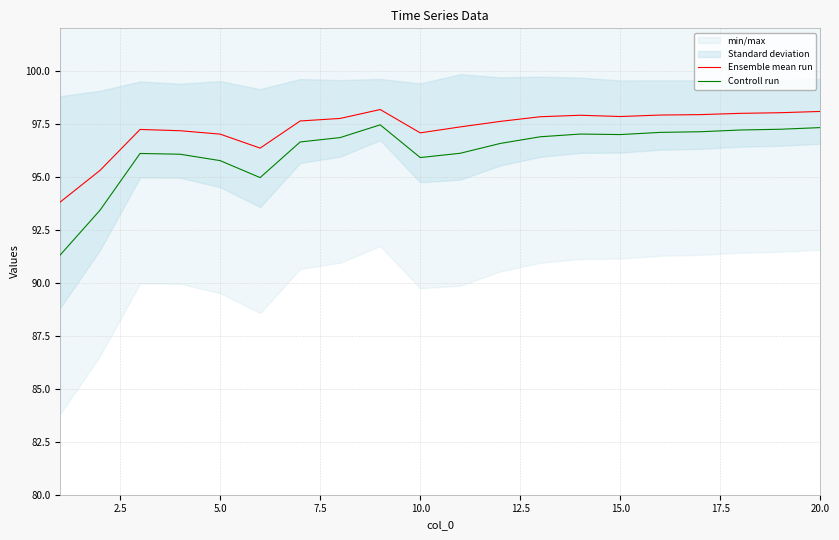

Which series has the largest range (max minus min)?

Controll run